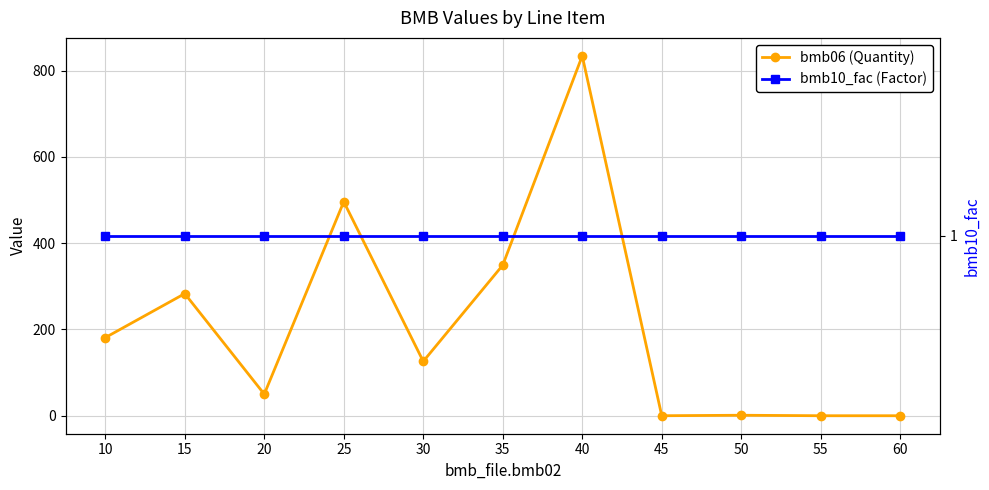

The bmb10_fac (Factor) series shows 0.5 at 10. True or false?

False